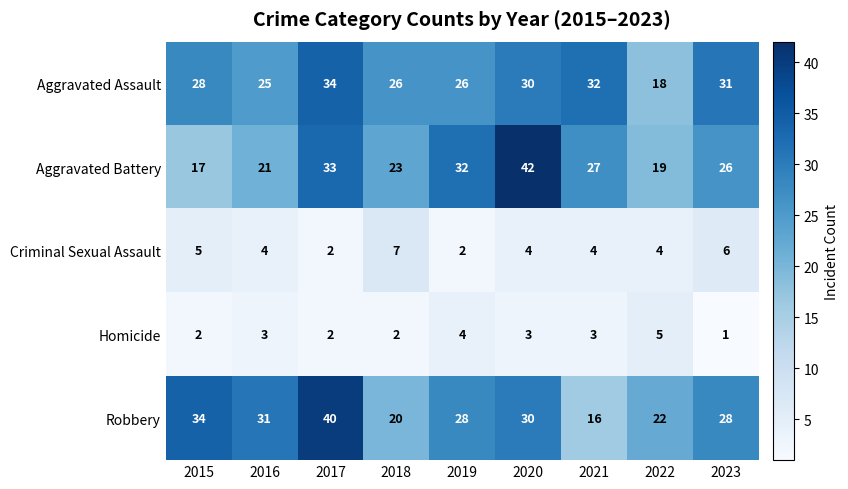

Rank the series by their maximum value, from highest to lowest.

Aggravated Battery, Robbery, Aggravated Assault, Criminal Sexual Assault, Homicide